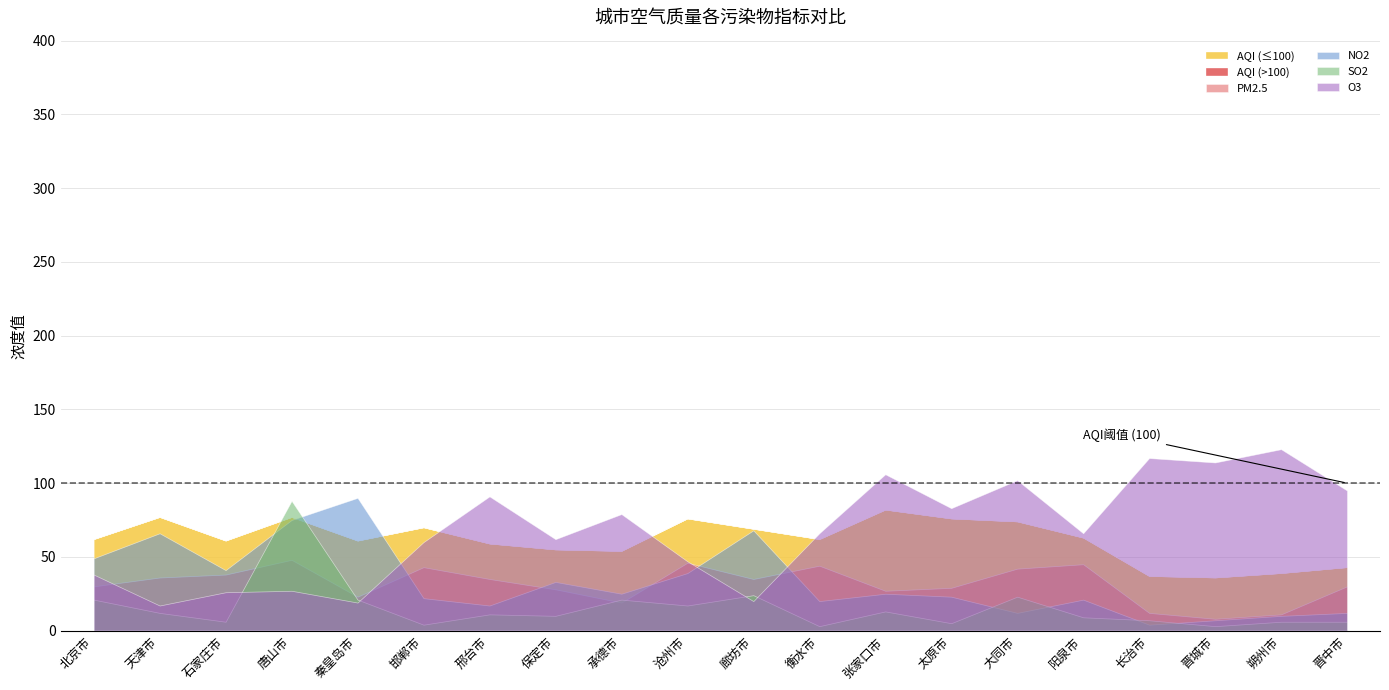

How many data points in NO2 are above 25?

8